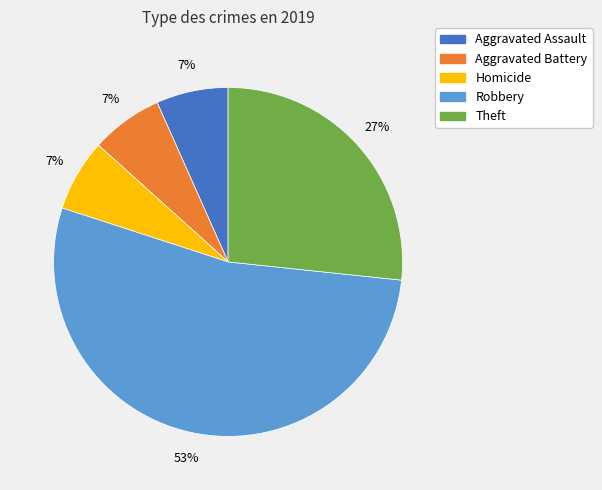

How many slices are in this pie chart?

5